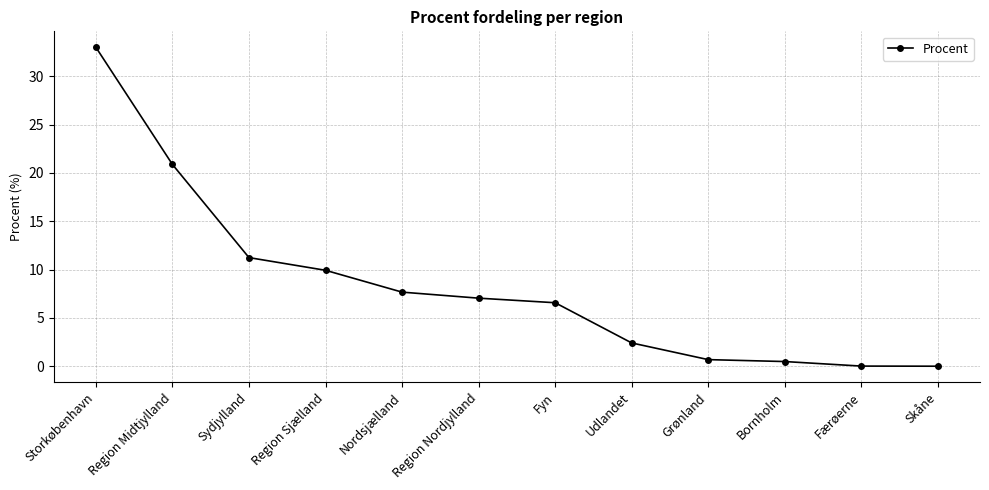

What is the average value?

8.3